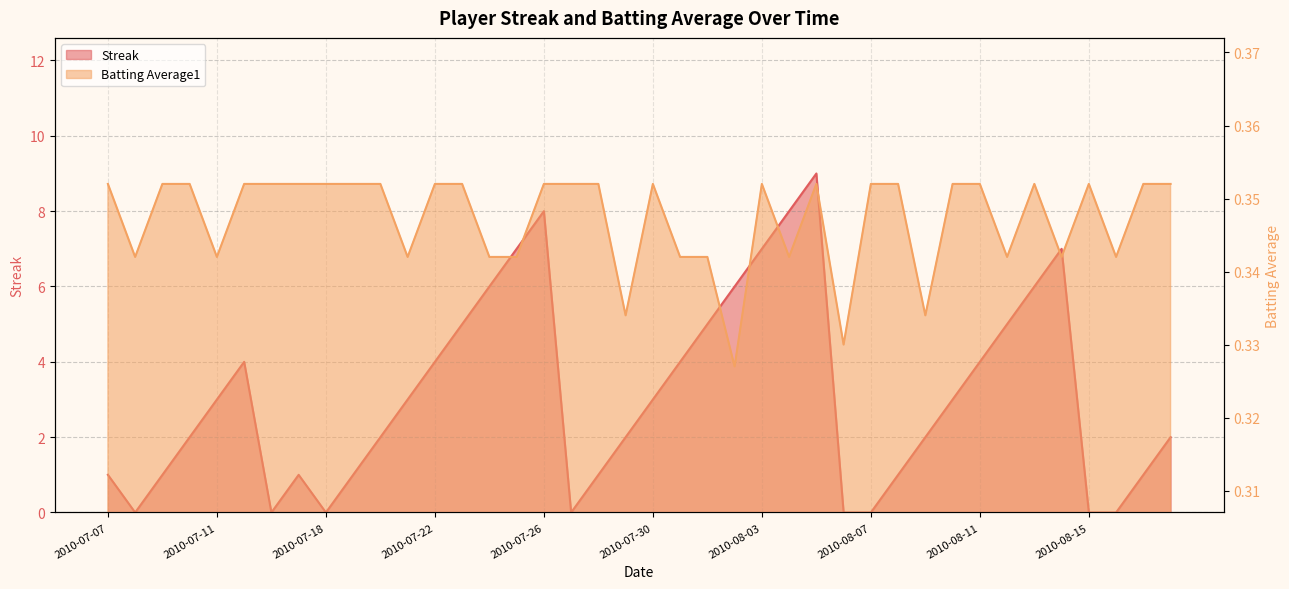

What is the difference between the second highest and minimum values in the Streak series?

8.0